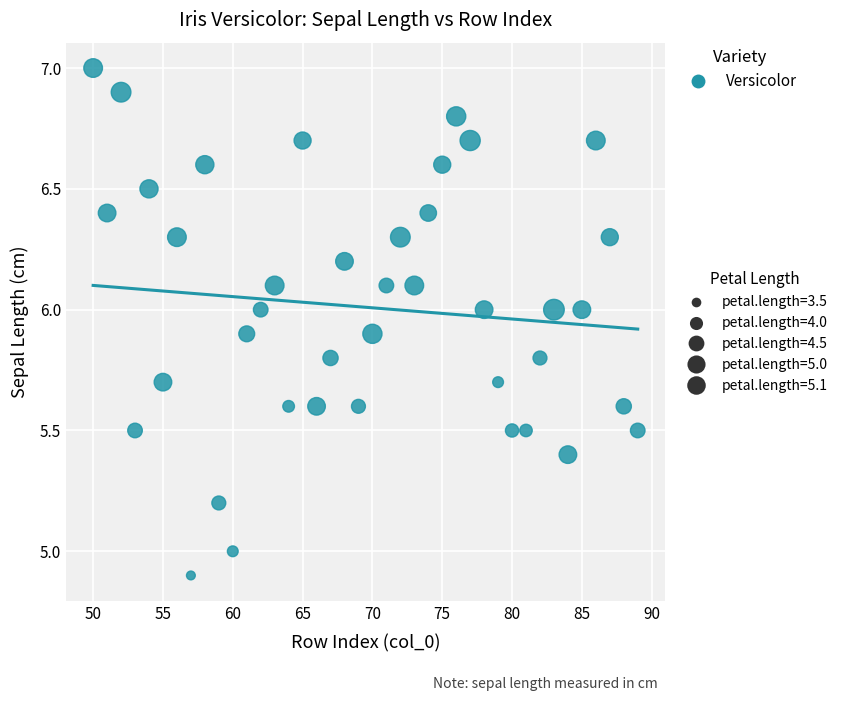

What is the range of Y values (max minus min)?

2.1